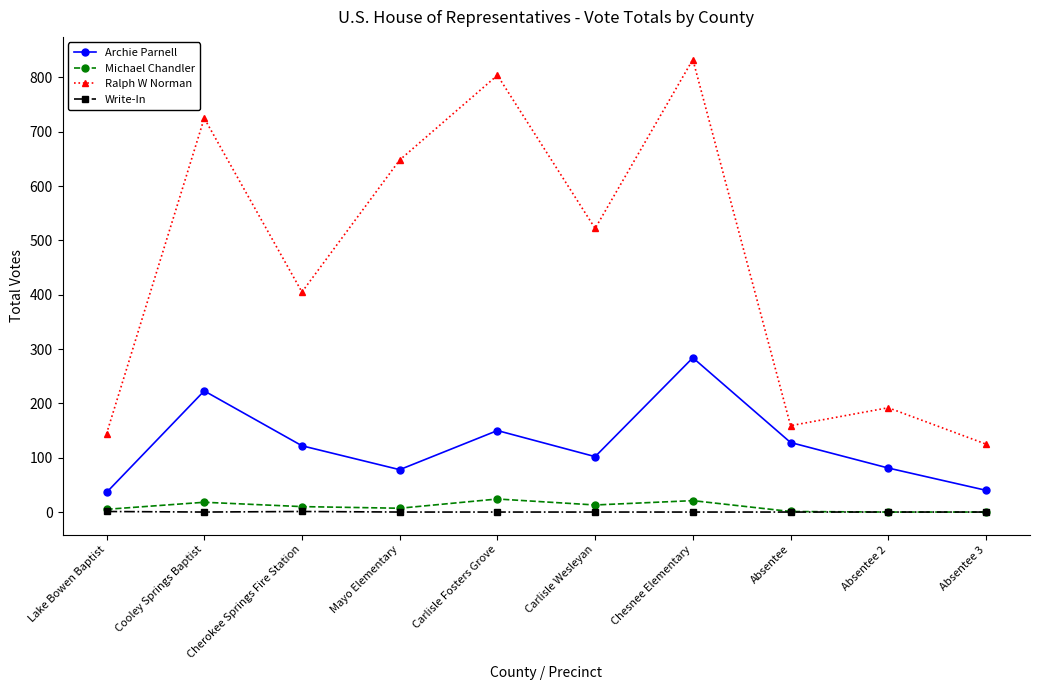

What is the difference between the highest and lowest values at Chesnee Elementary?

833